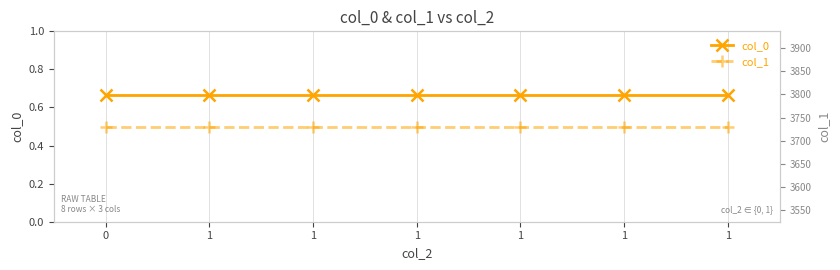

What are all the series names shown in the legend?

col_0, col_1